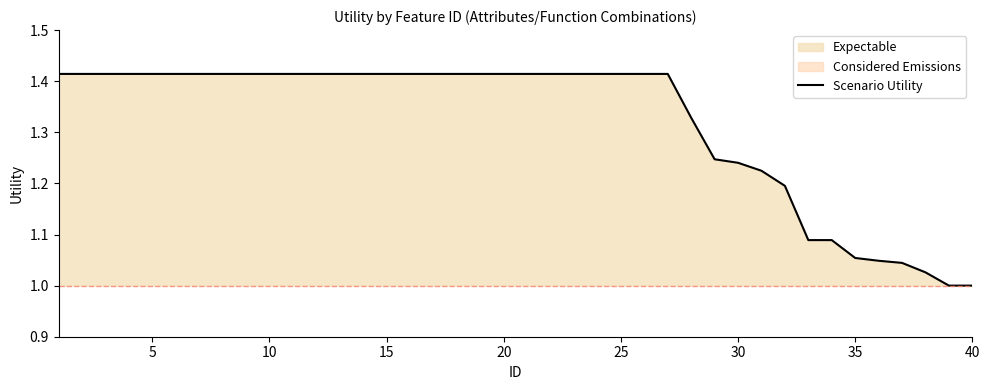

True or false: Scenario Utility has a value of 1.7 at 30.

False